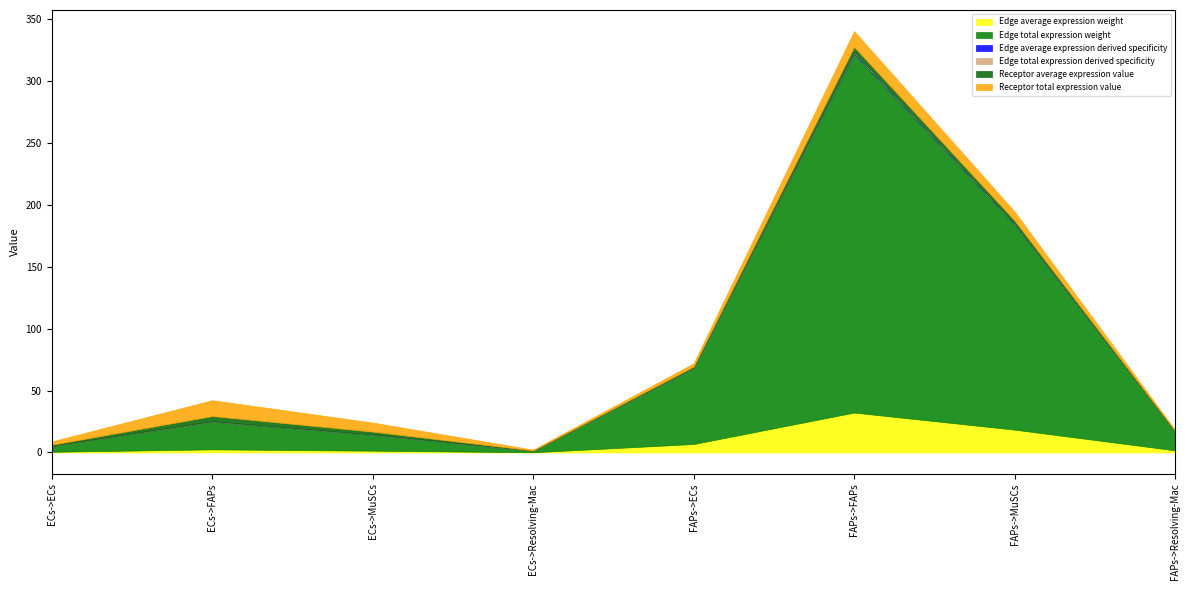

What position from the right is ECs->FAPs?

7